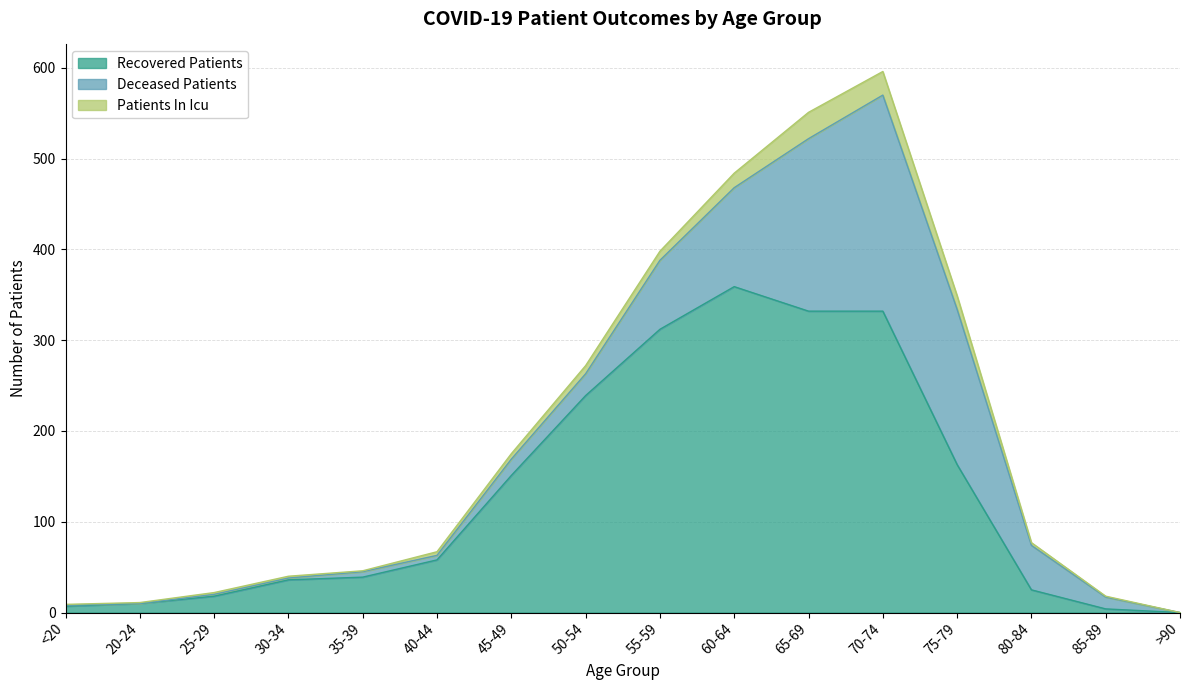

At how many categories does at least one series exceed 216?

5